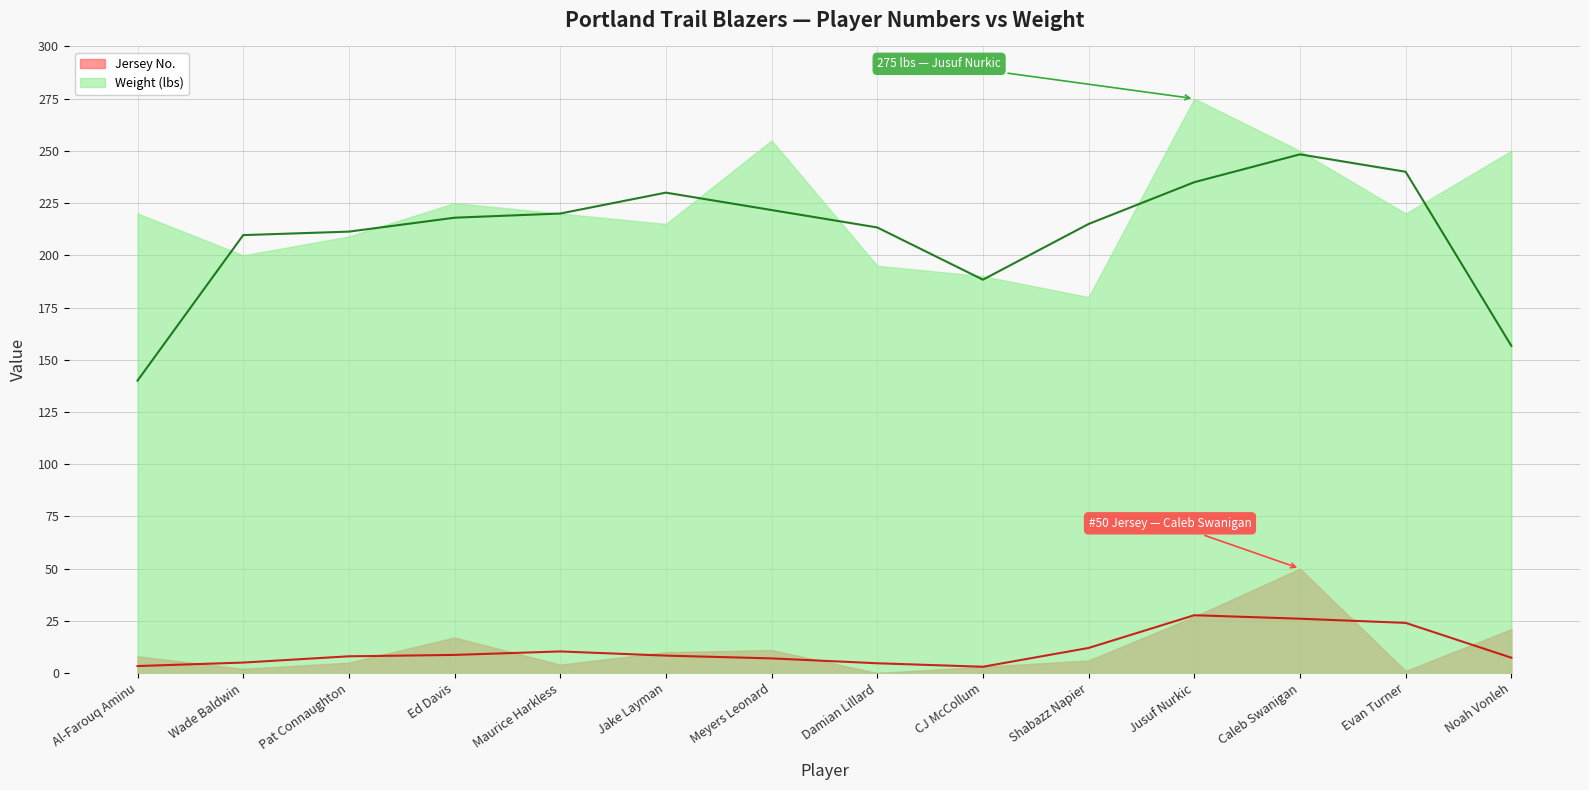

Rank the series at Noah Vonleh from lowest to highest value.

Jersey No., Weight (lbs)